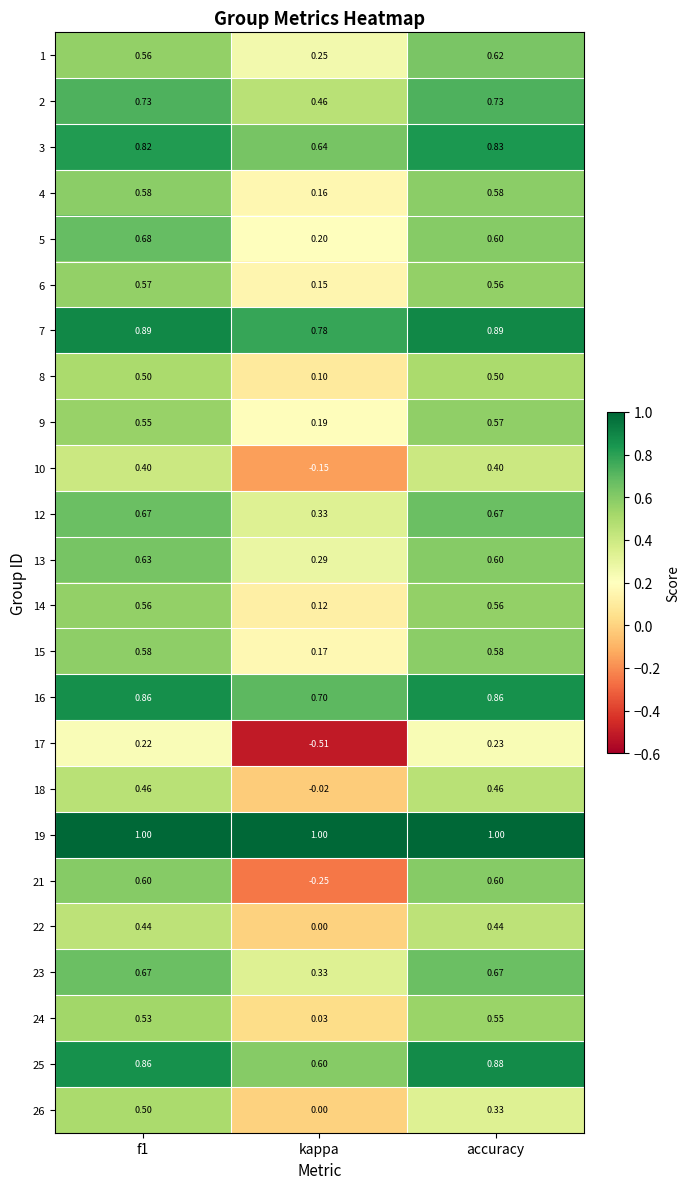

Which series changed the most between f1 and kappa?

21